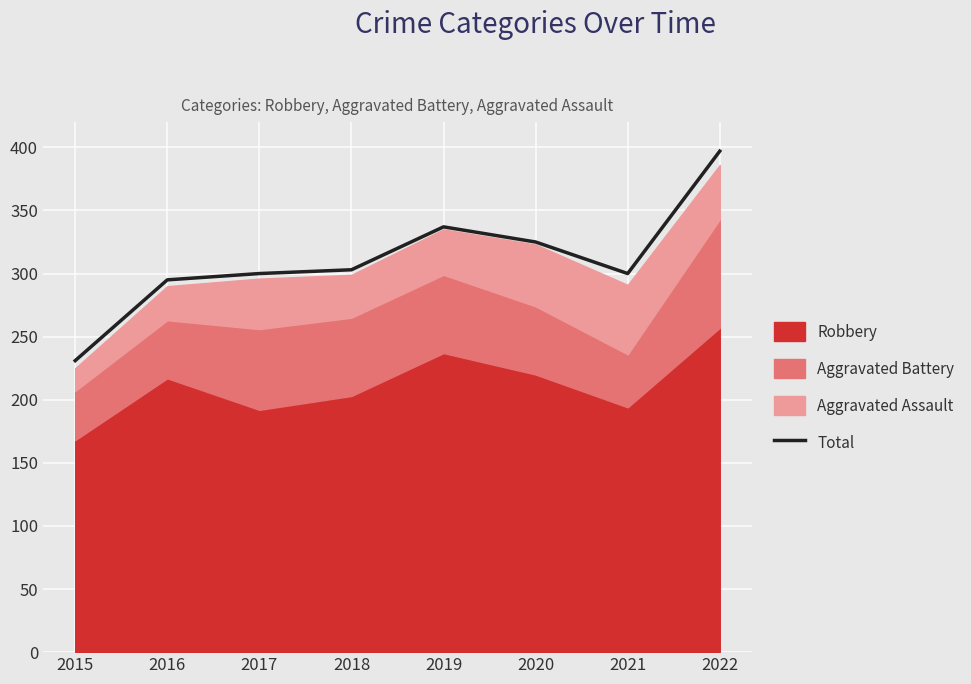

What is the value of the 4th point from the left?

303